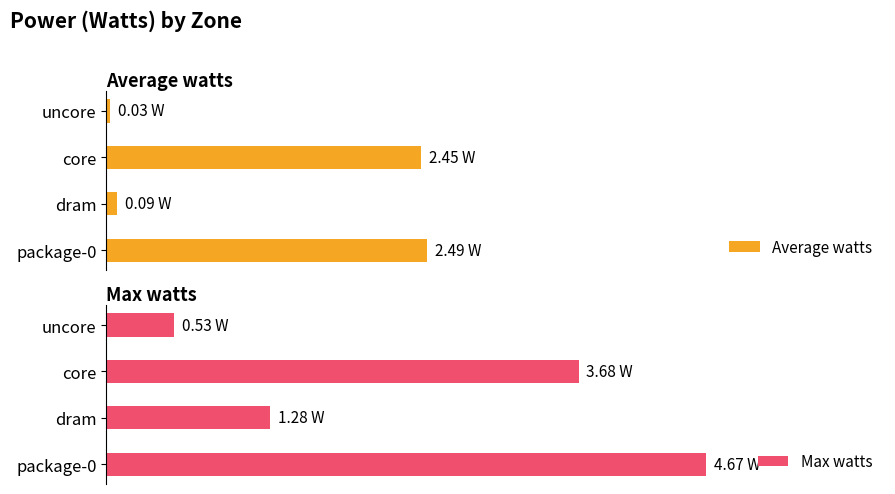

At how many categories does at least one series exceed 2?

2